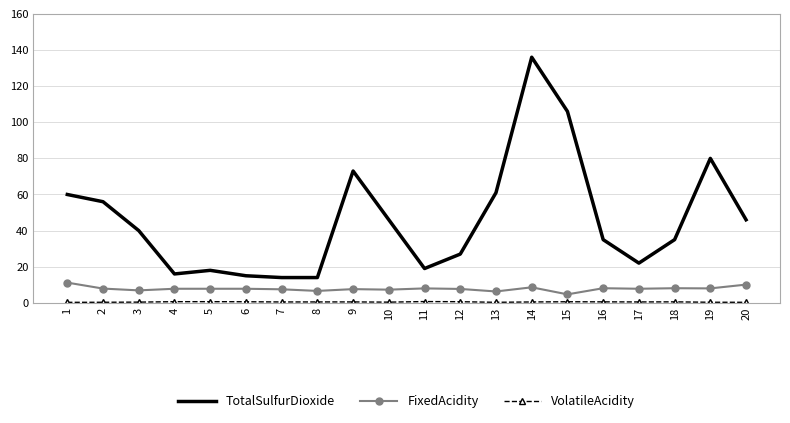

True or false: TotalSulfurDioxide and FixedAcidity intersect in this chart.

False